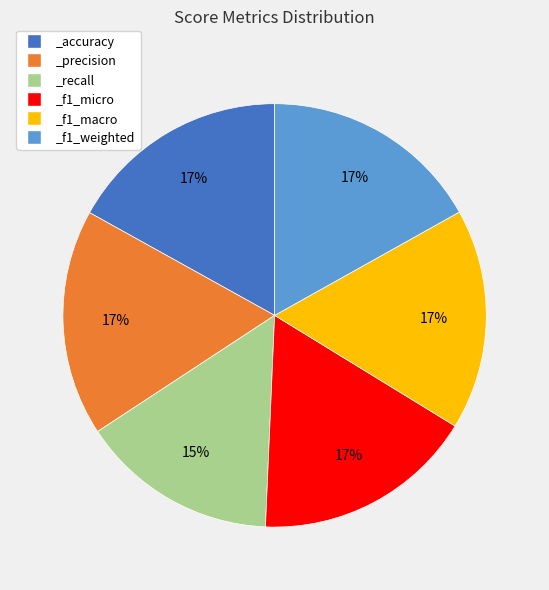

True or false: _f1_micro accounts for 29% of the total.

False